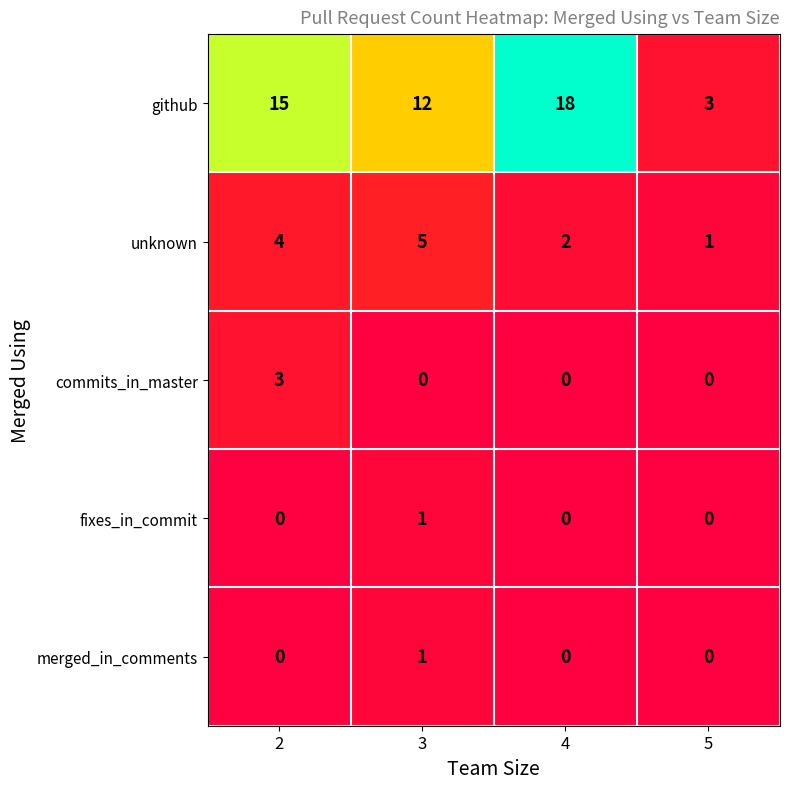

The value of github at 4 is 18. True or false?

True